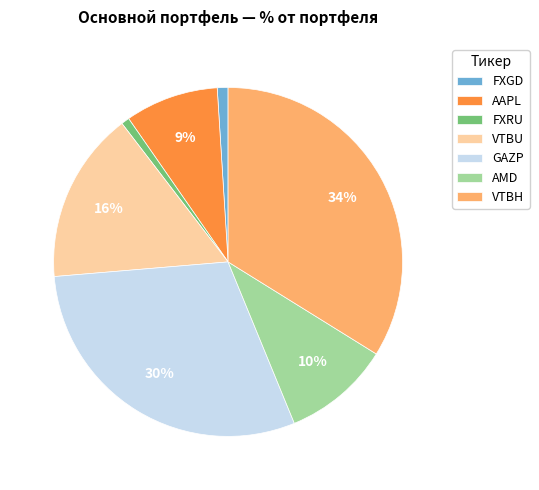

How many slices are in this pie chart?

7